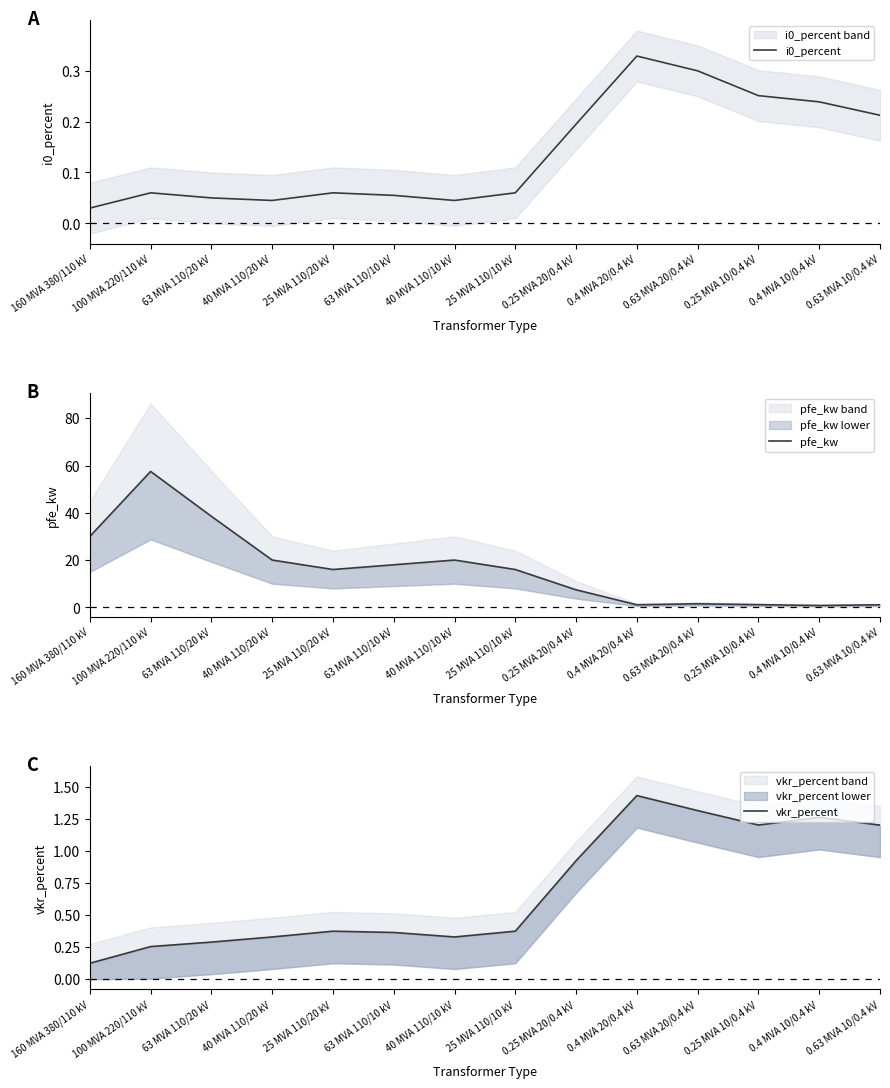

Reading left to right, transcribe all the data shown in this chart.

i0_percent: 0.0	0.1	0.1	0.0	0.1	0.1	0.0	0.1	0.2	0.3	0.3	0.3	0.2	0.2
pfe_kw: 30.0	57.5	38.5	20.0	16.0	18.0	20.0	16.0	7.4	1.1	1.5	1.1	0.8	1.1
vkr_percent: 0.1	0.3	0.3	0.3	0.4	0.4	0.3	0.4	0.9	1.4	1.3	1.2	1.3	1.2